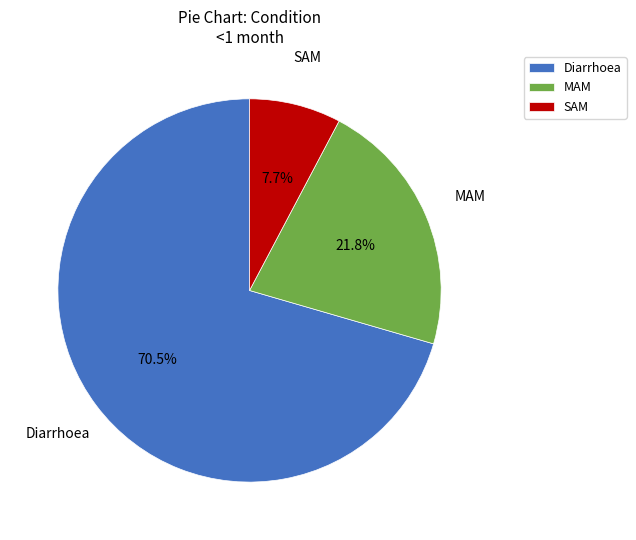

How many segments does this pie chart have?

3